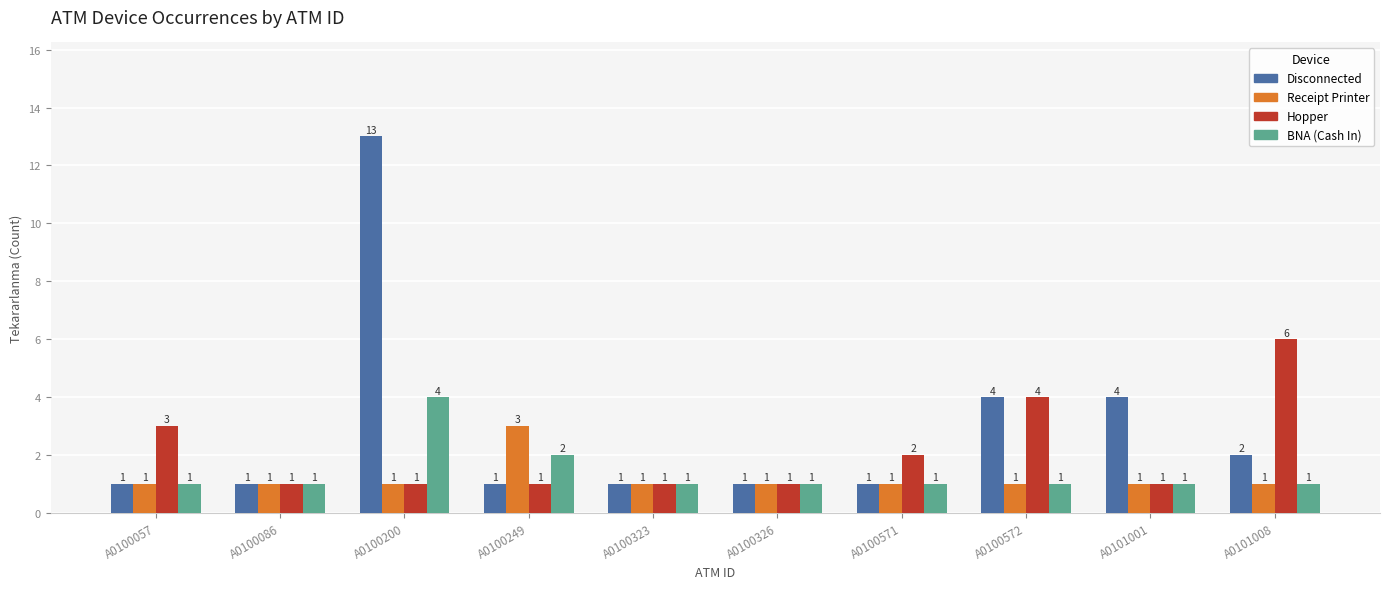

What is the difference between the maximum and minimum values in the BNA (Cash In) series?

3